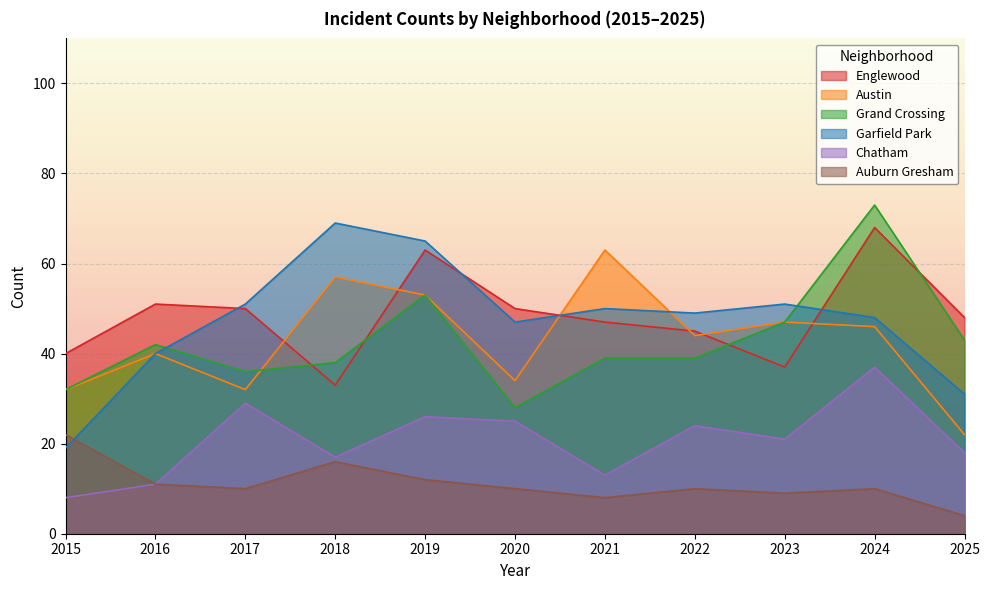

Rank the categories by Auburn Gresham value from highest to lowest.

2015, 2018, 2019, 2016, 2017, 2020, 2022, 2024, 2023, 2021, 2025